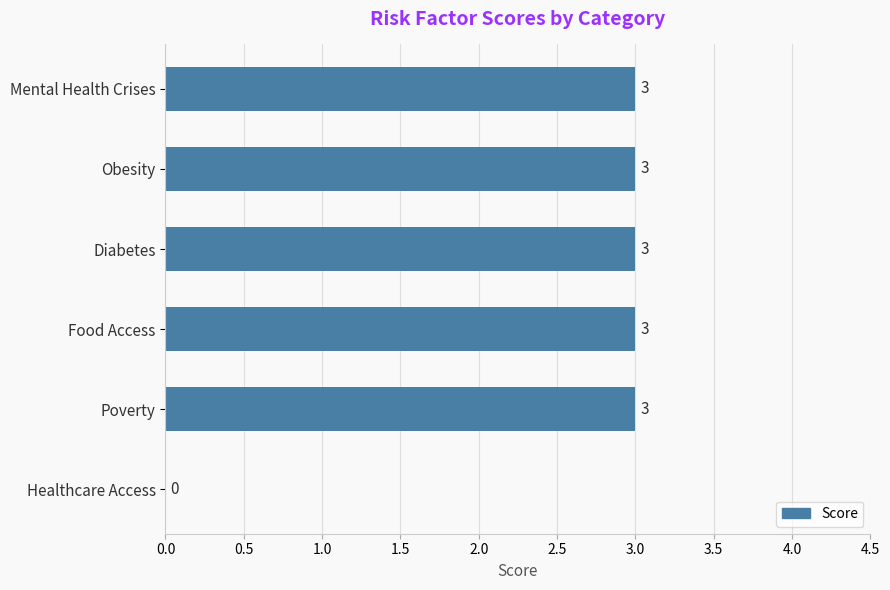

How many data points does each series have?

6